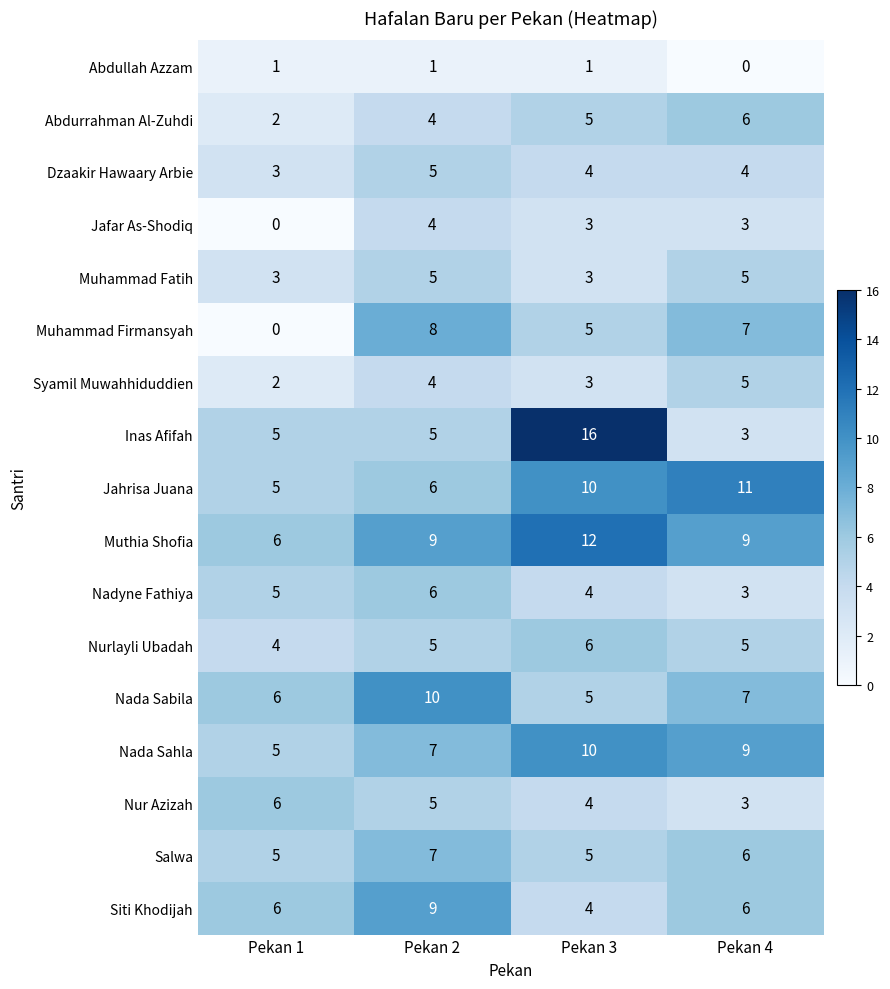

Read the Muthia Shofia value at Pekan 1.

6